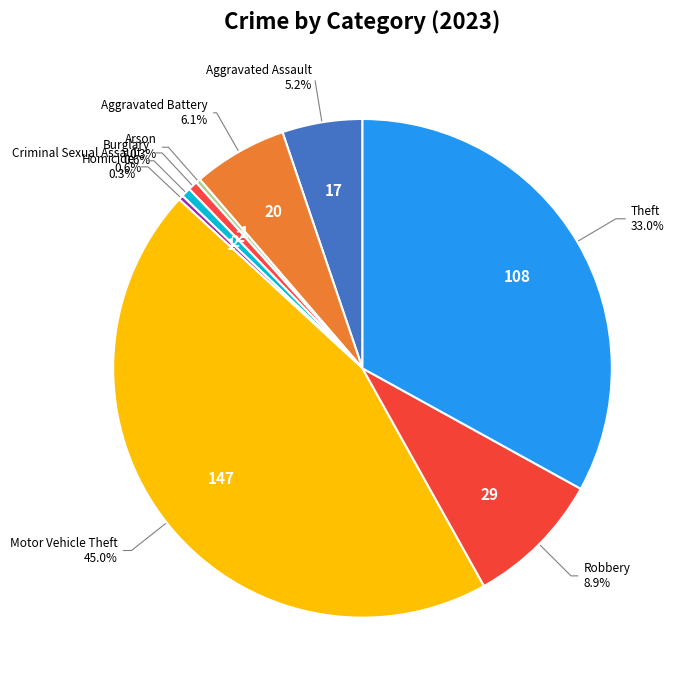

What percentage is NOT represented by Burglary?

99.4%